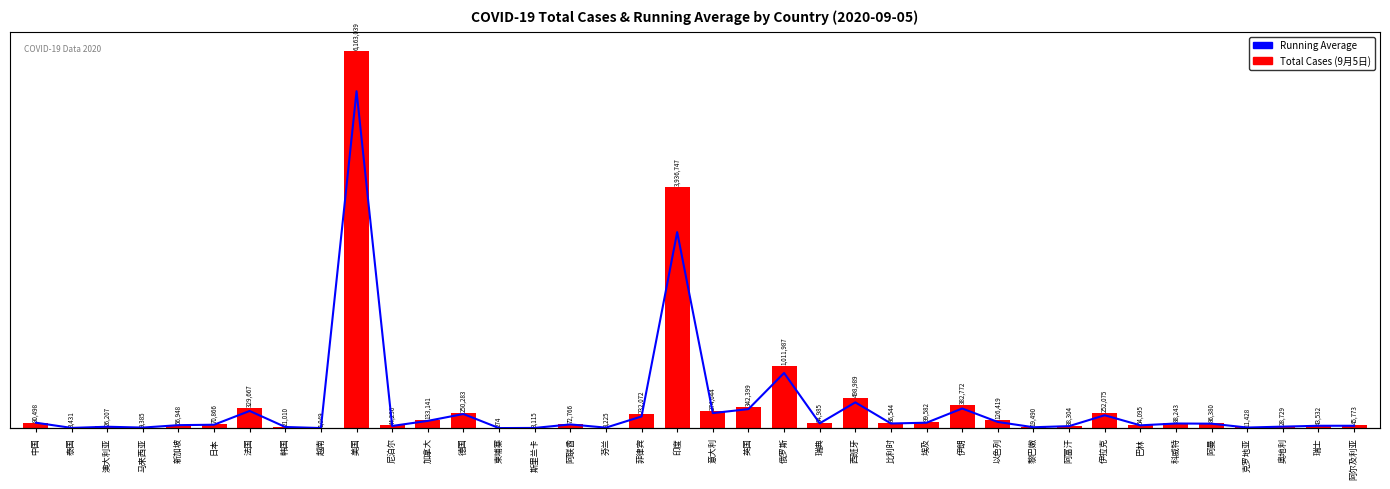

What is the difference between the second highest and second lowest values in the Running Average series?

3199100